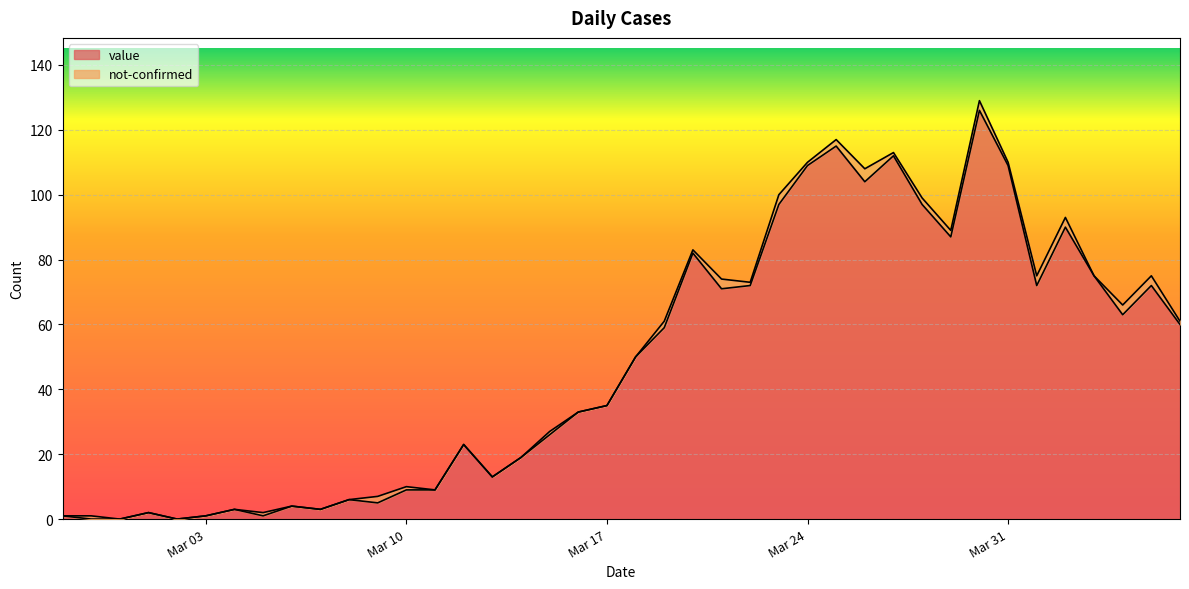

What is the maximum value shown in the chart?

126